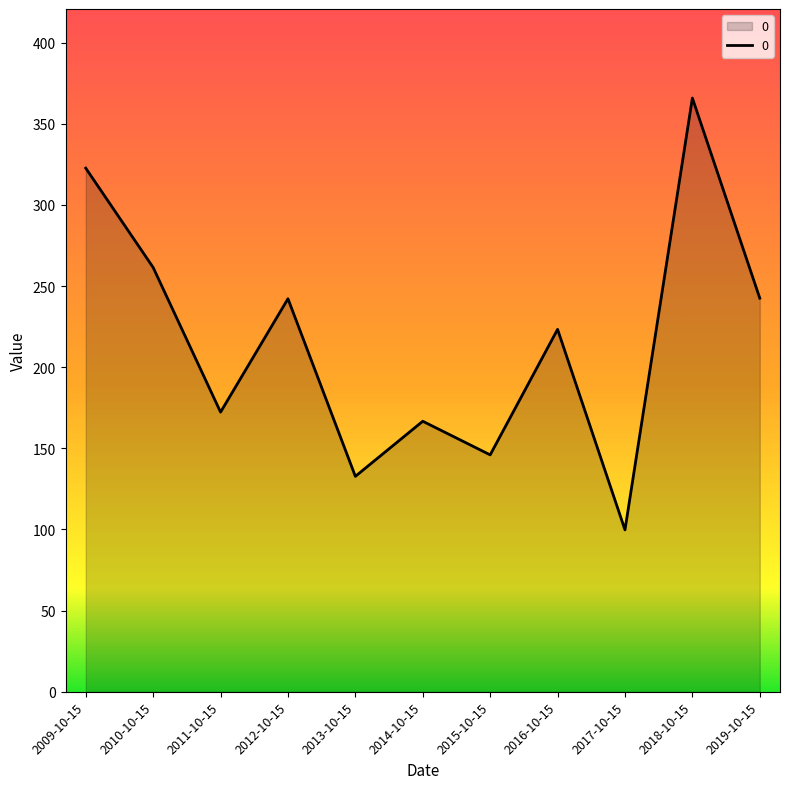

The chart shows a value of 146.0 at 2015-10-15. True or false?

True